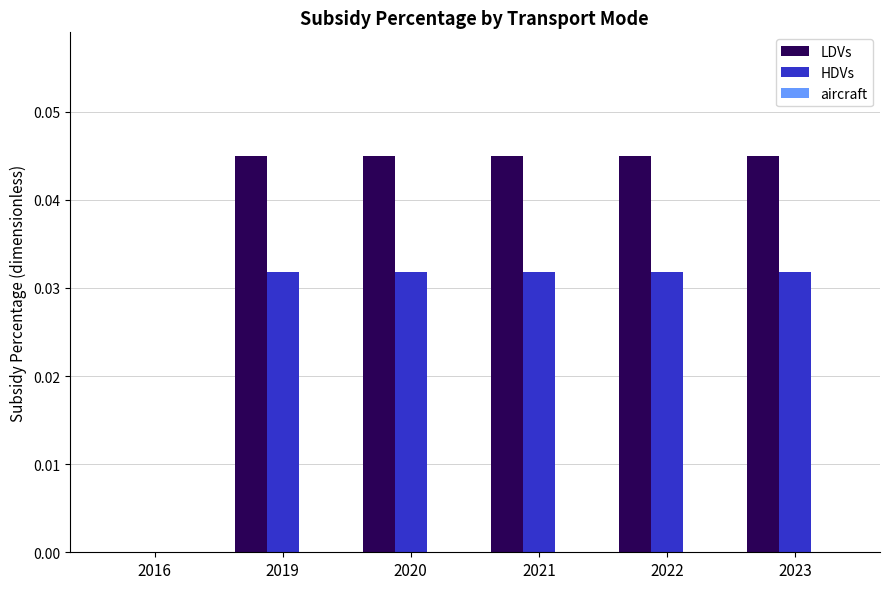

The HDVs series shows 0.0 at 2016. True or false?

True